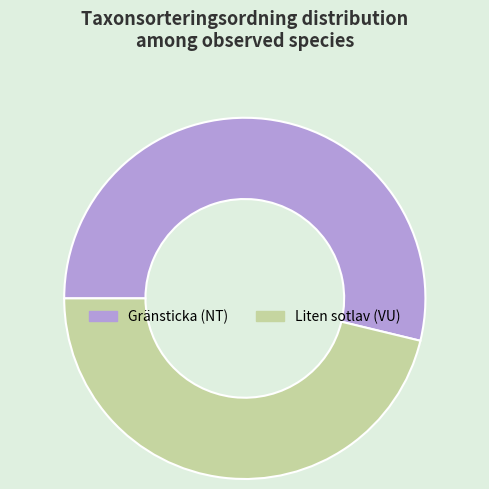

How many slices are in this pie chart?

2